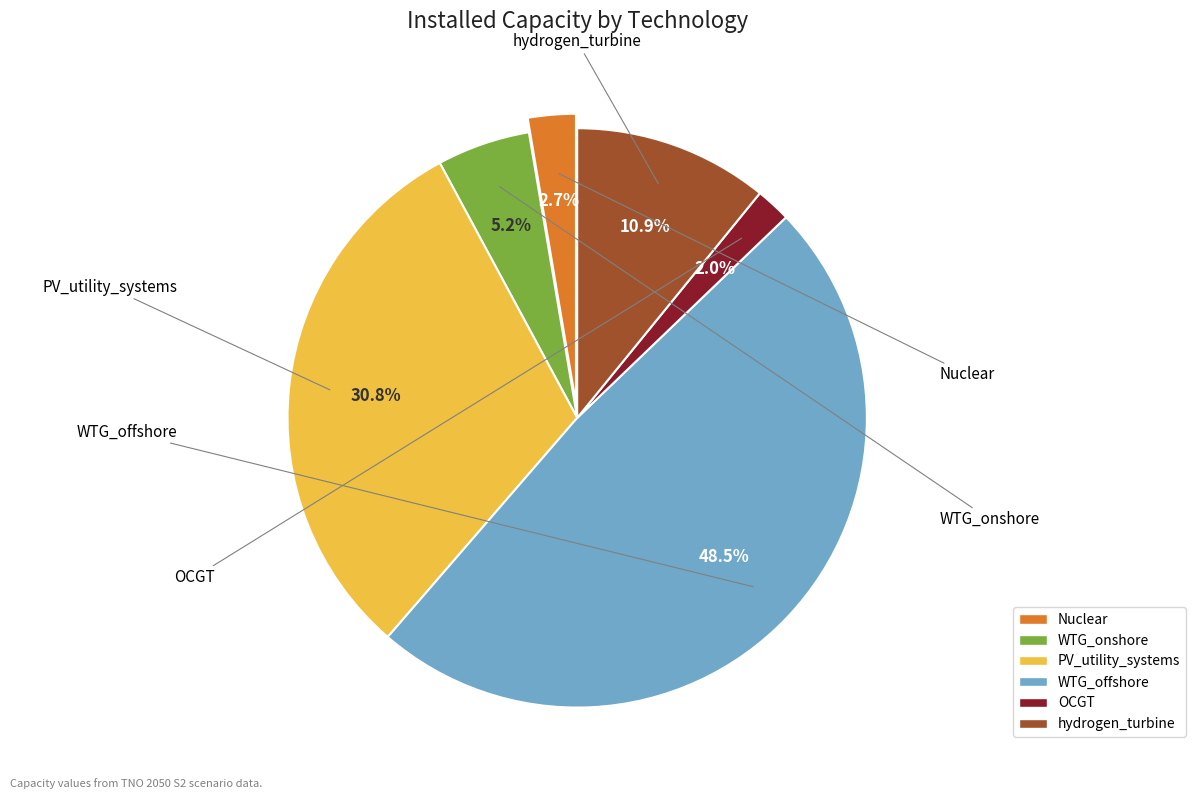

Which has a higher value, Nuclear or WTG_offshore?

WTG_offshore